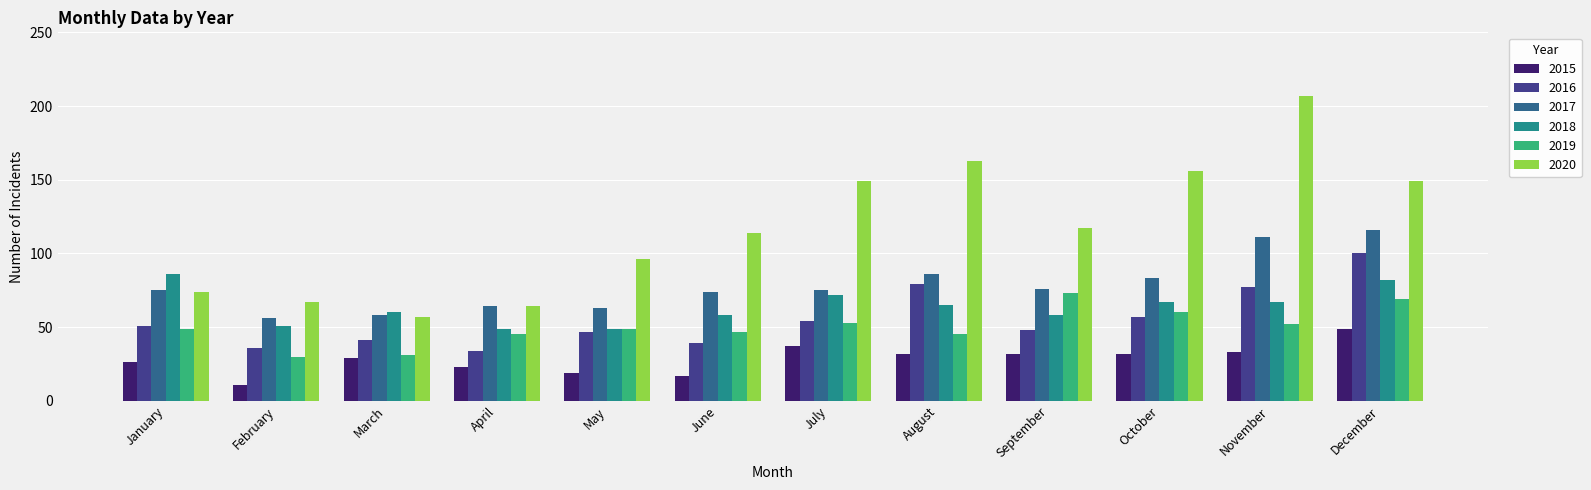

What is the maximum value for 2020?

207